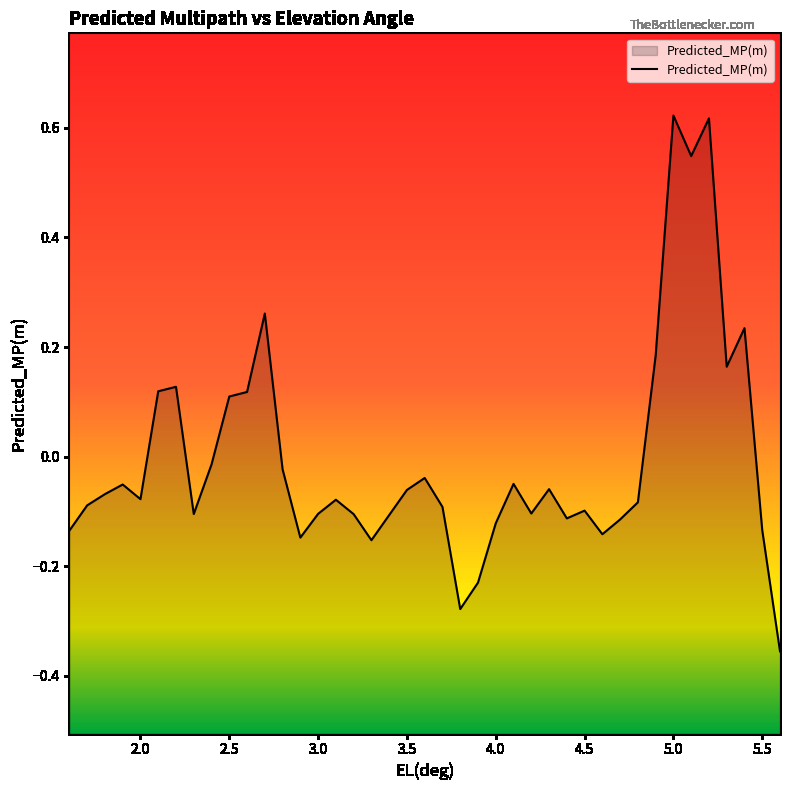

Does the chart display data point markers on the line(s)?

No